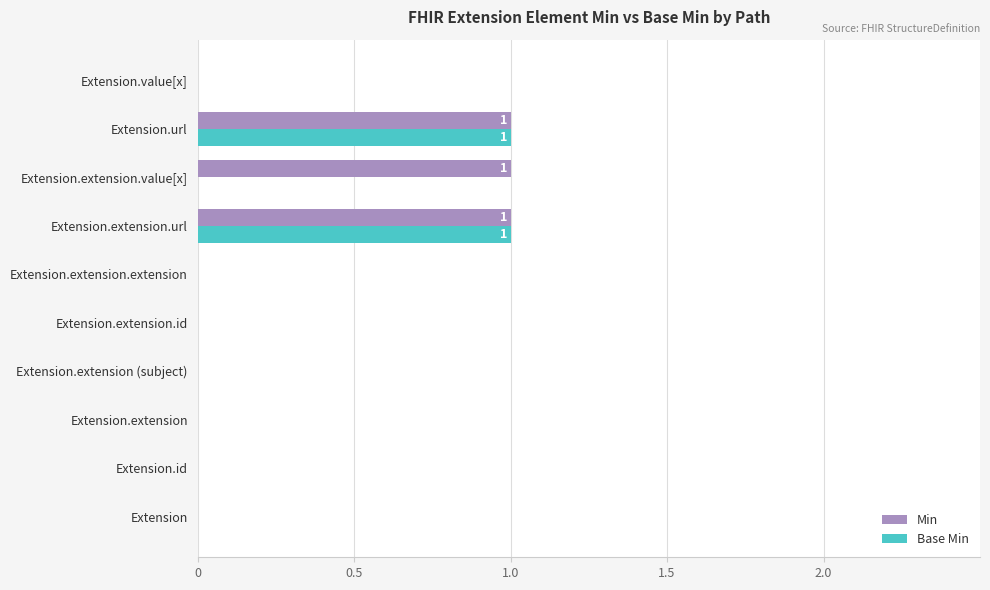

Which series has the largest total across all categories?

Min